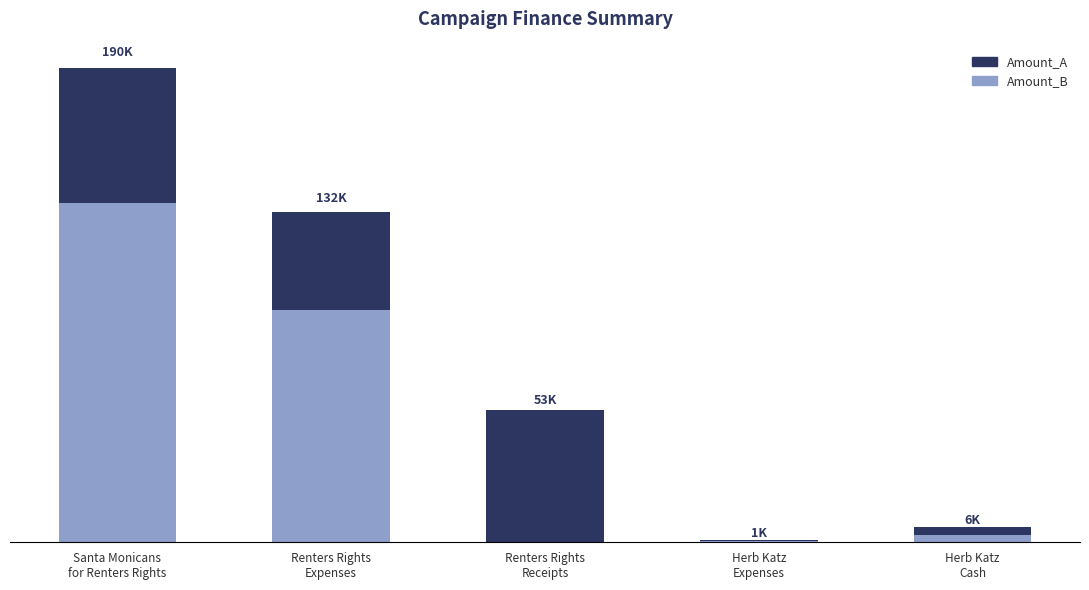

What are all the series names shown in the legend?

Amount_A, Amount_B